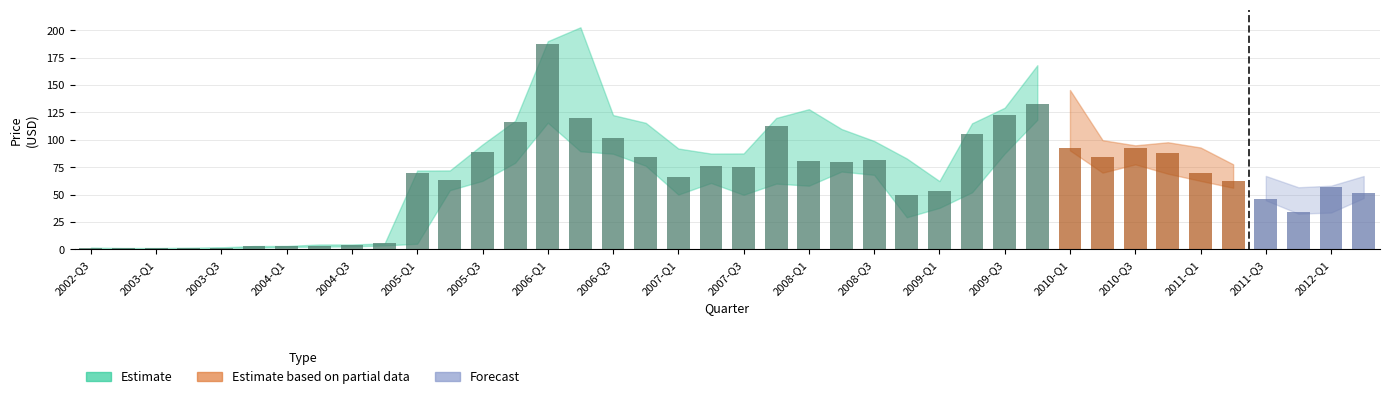

What is the maximum value shown in the chart?

187.8